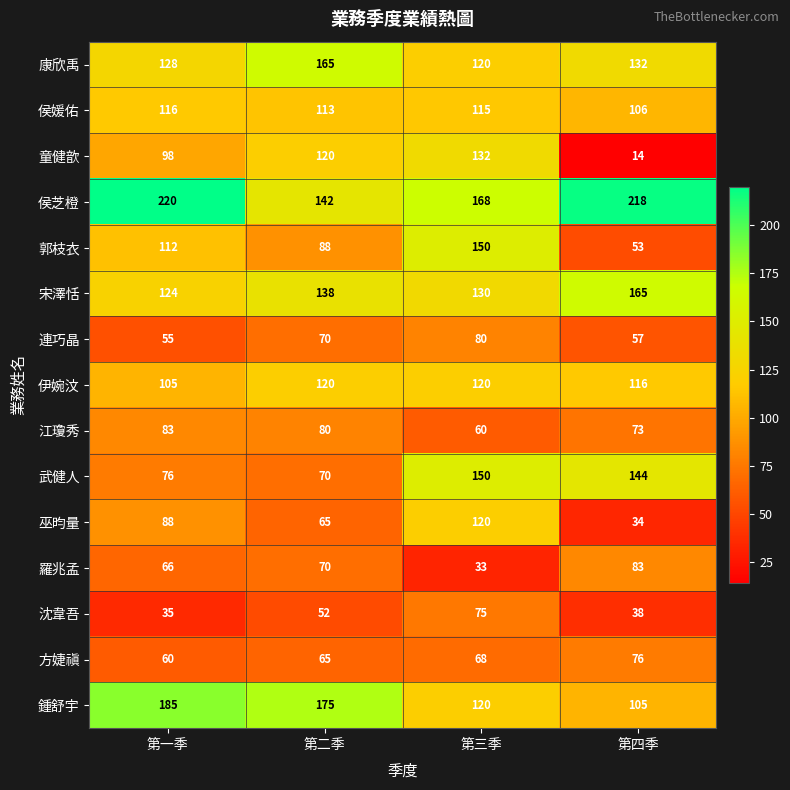

Which series changed the most between 第二季 and 第四季?

童健歆